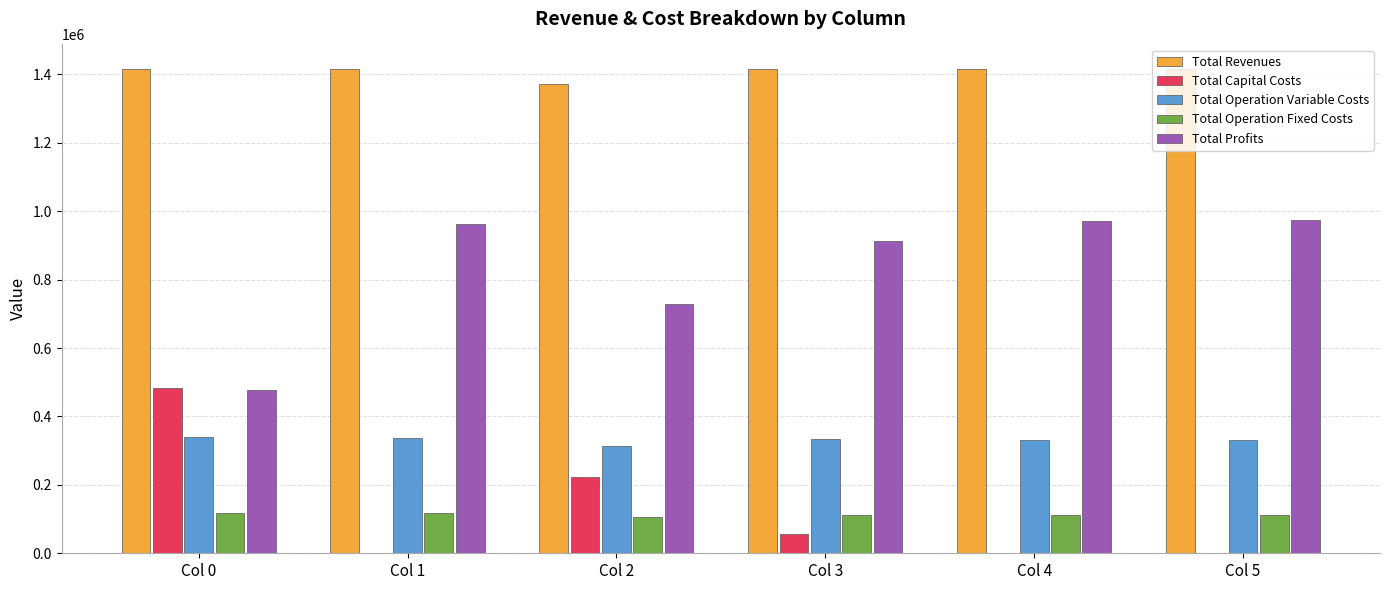

What is the total value across all series at Col 5?

2833598.4